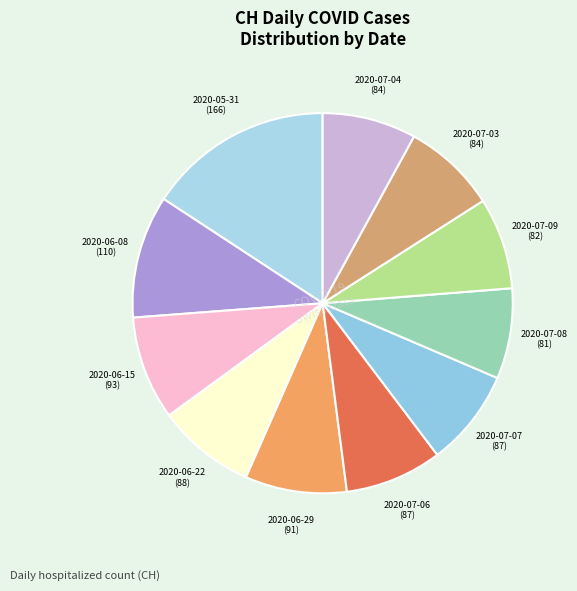

What is the largest slice in the pie chart?

2020-05-31